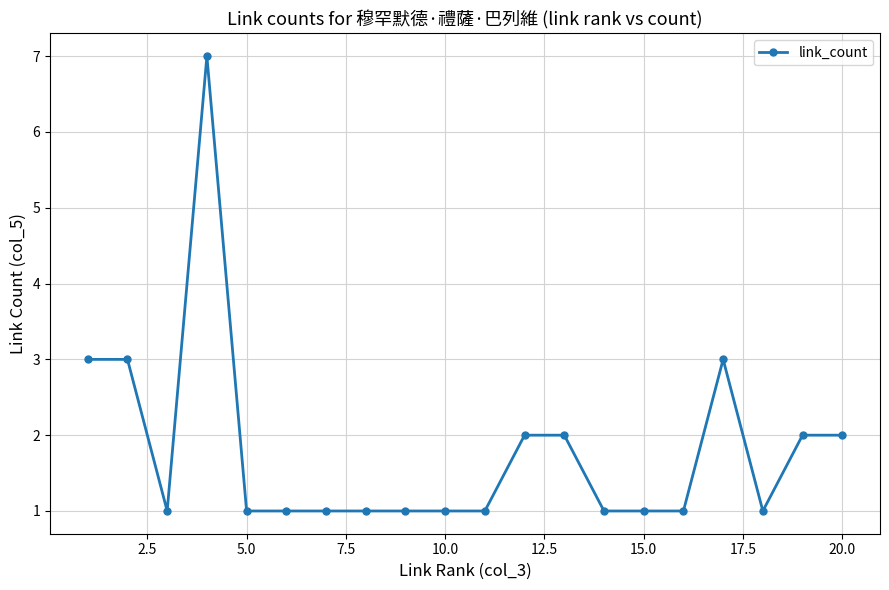

True or false: there are more than 0 points higher than both neighbors.

True